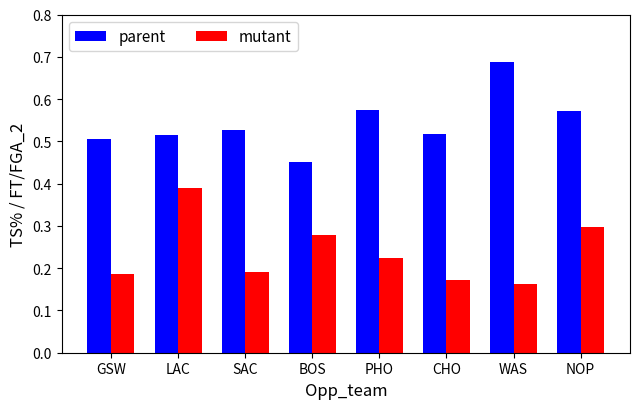

The mutant series shows 0.4 at PHO. True or false?

False